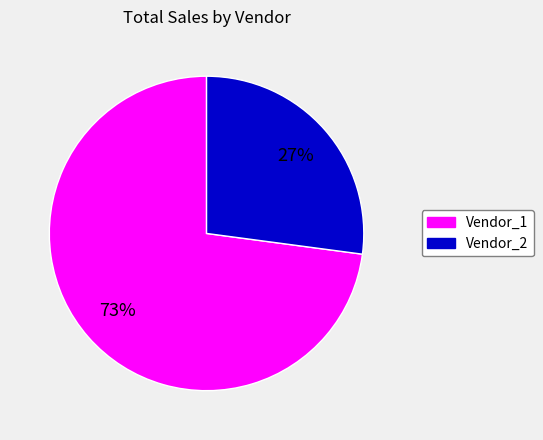

To the nearest percent, what percentage of the pie is Vendor_1?

73%